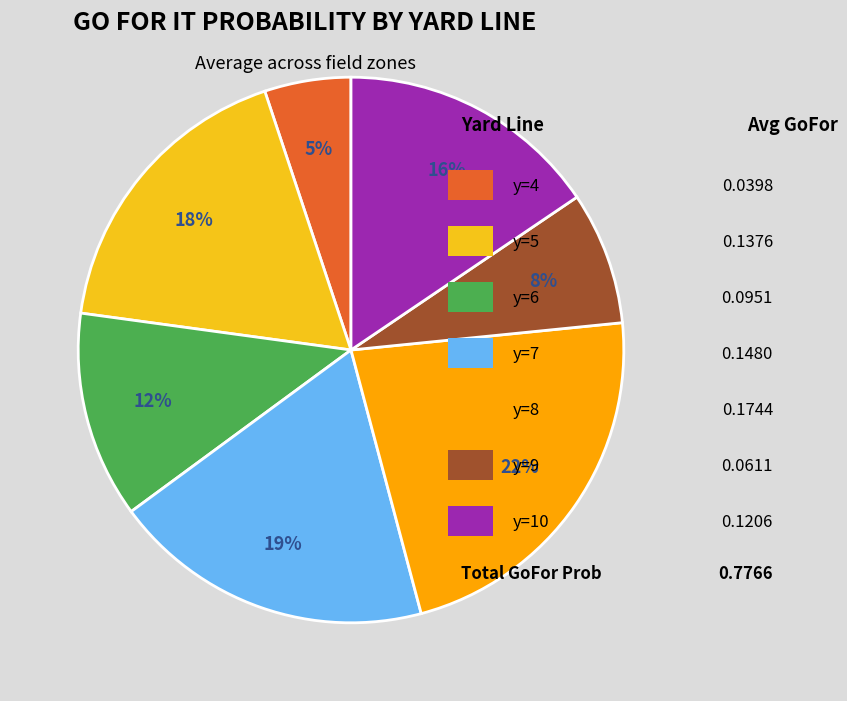

How many slices are in this pie chart?

7